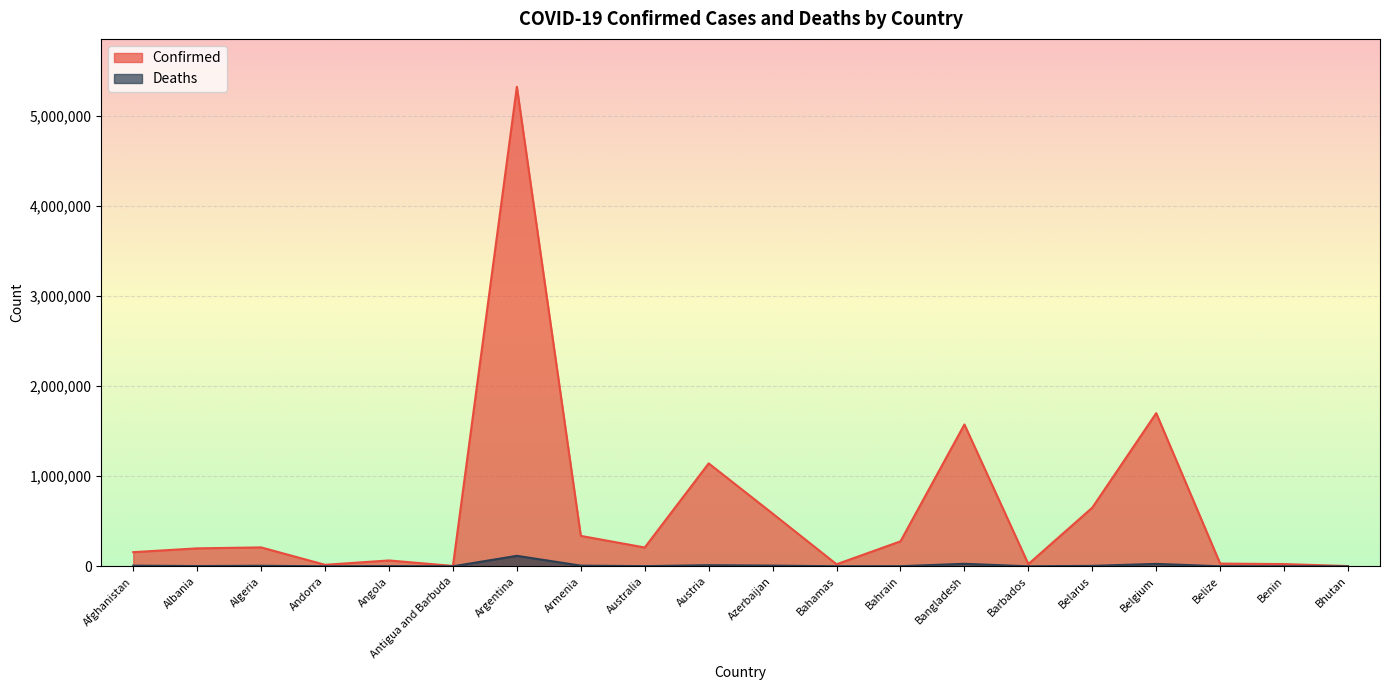

Reading left to right, what are all the values shown in this chart?

Confirmed: 157218	199555	210152	16712	65144	4141	5326448	337931	209139	1143283	585783	22734	277585	1575784	24923	651839	1701633	30165	24850	2640
Deaths: 7308	3089	6058	131	1733	117	116529	7514	1997	12388	7807	671	1394	27978	223	5054	26840	570	161	3